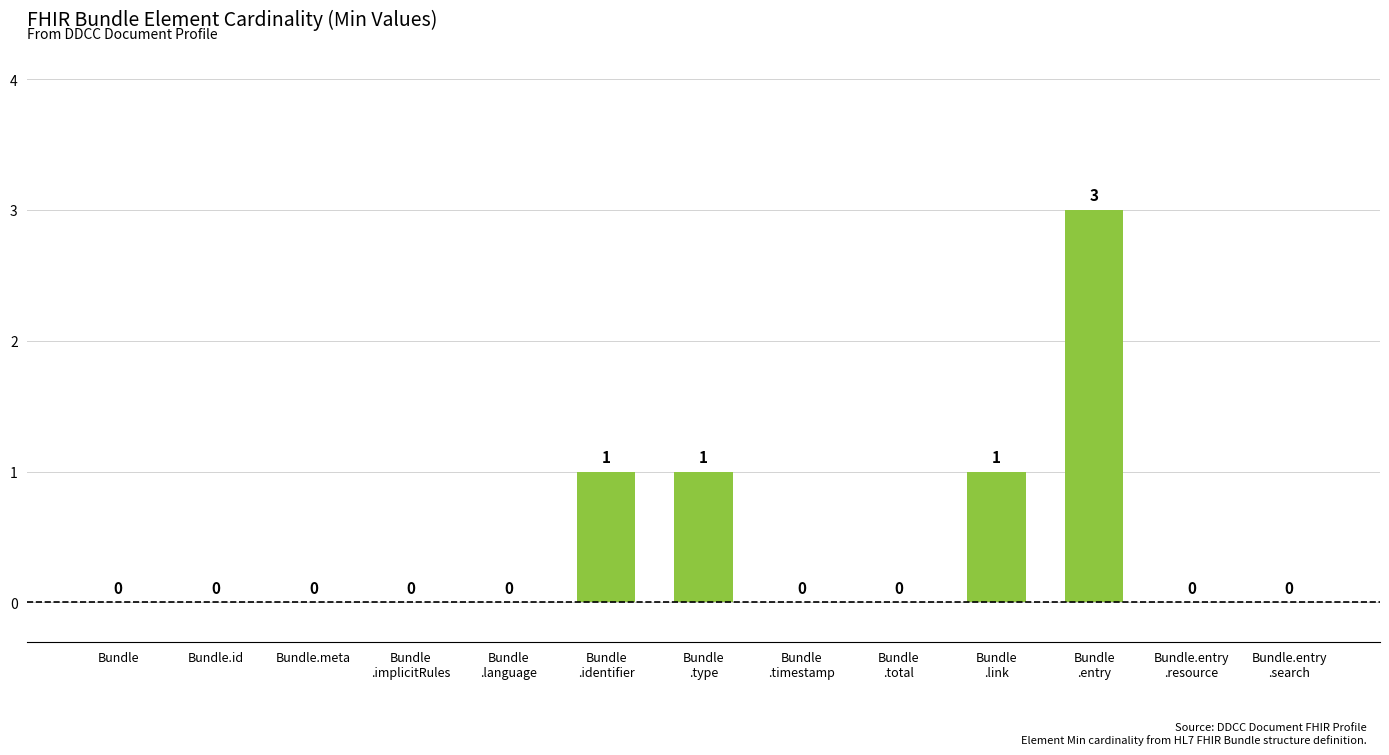

How many positive values are there?

4